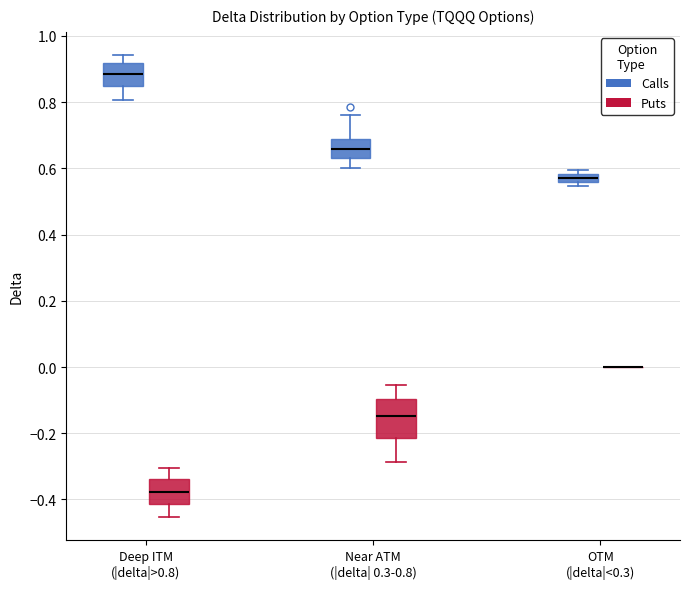

Which box is the tallest, from its lower edge to its upper edge?

Near ATM (|delta| 0.3-0.8) (Puts)